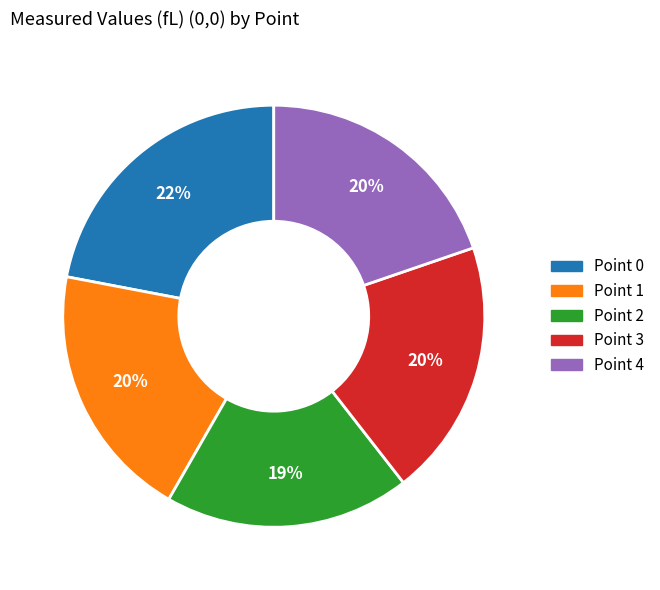

To the nearest percent, what is the combined percentage of Point 0 and Point 3?

42%